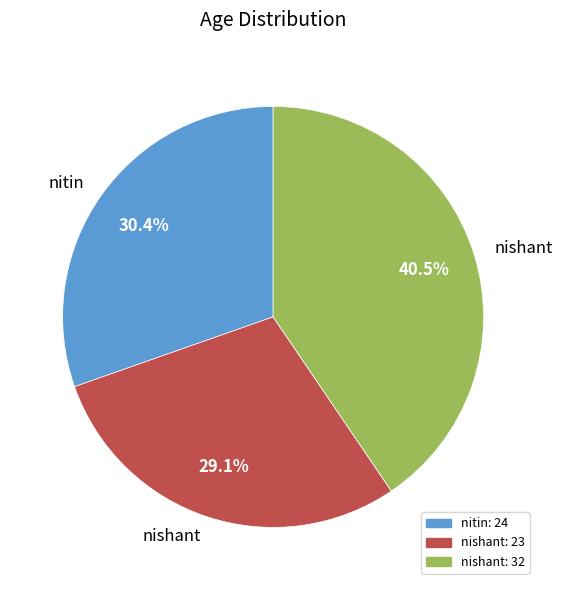

Does any single category account for the majority?

No